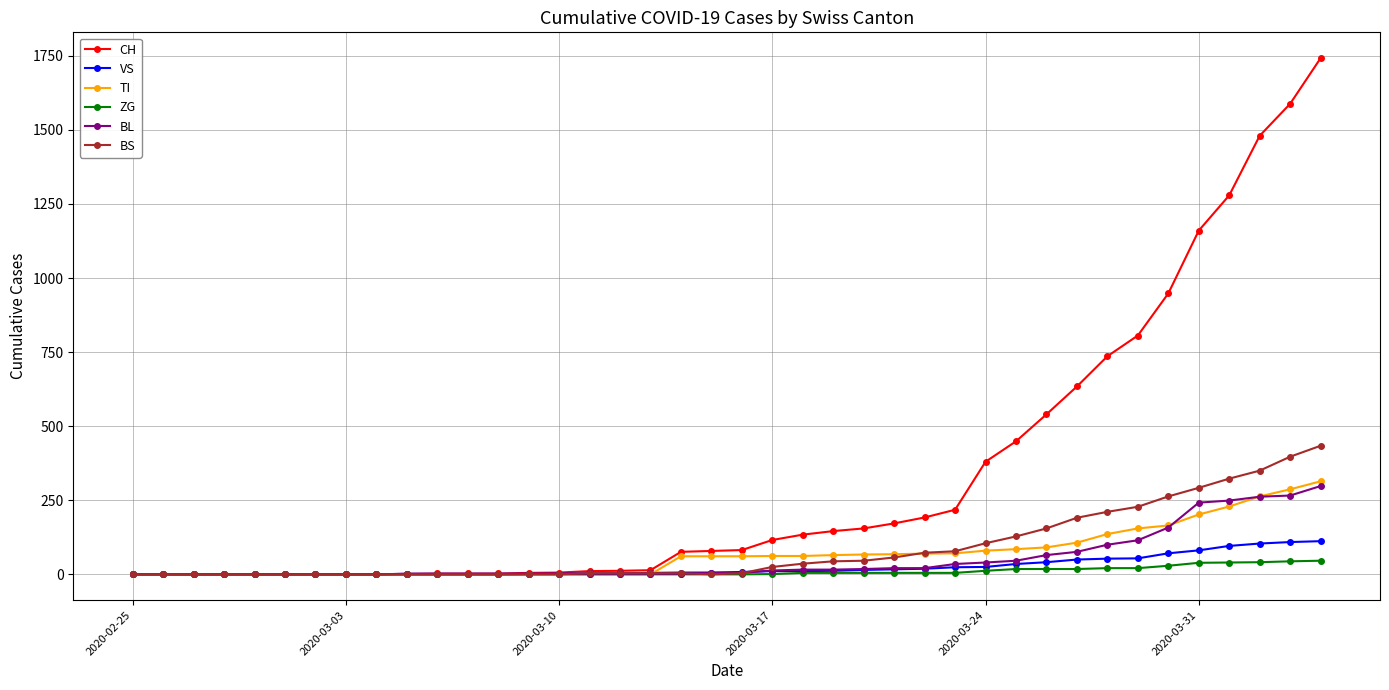

At how many categories does at least one series exceed 1449?

3